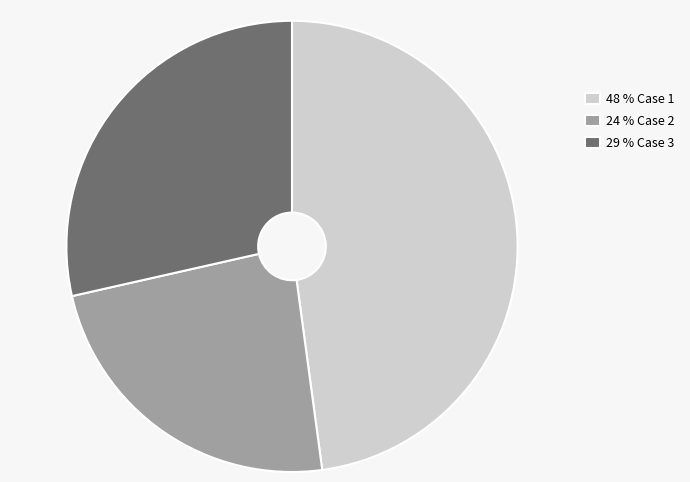

Is 29 % Case 3 the majority of the pie?

No